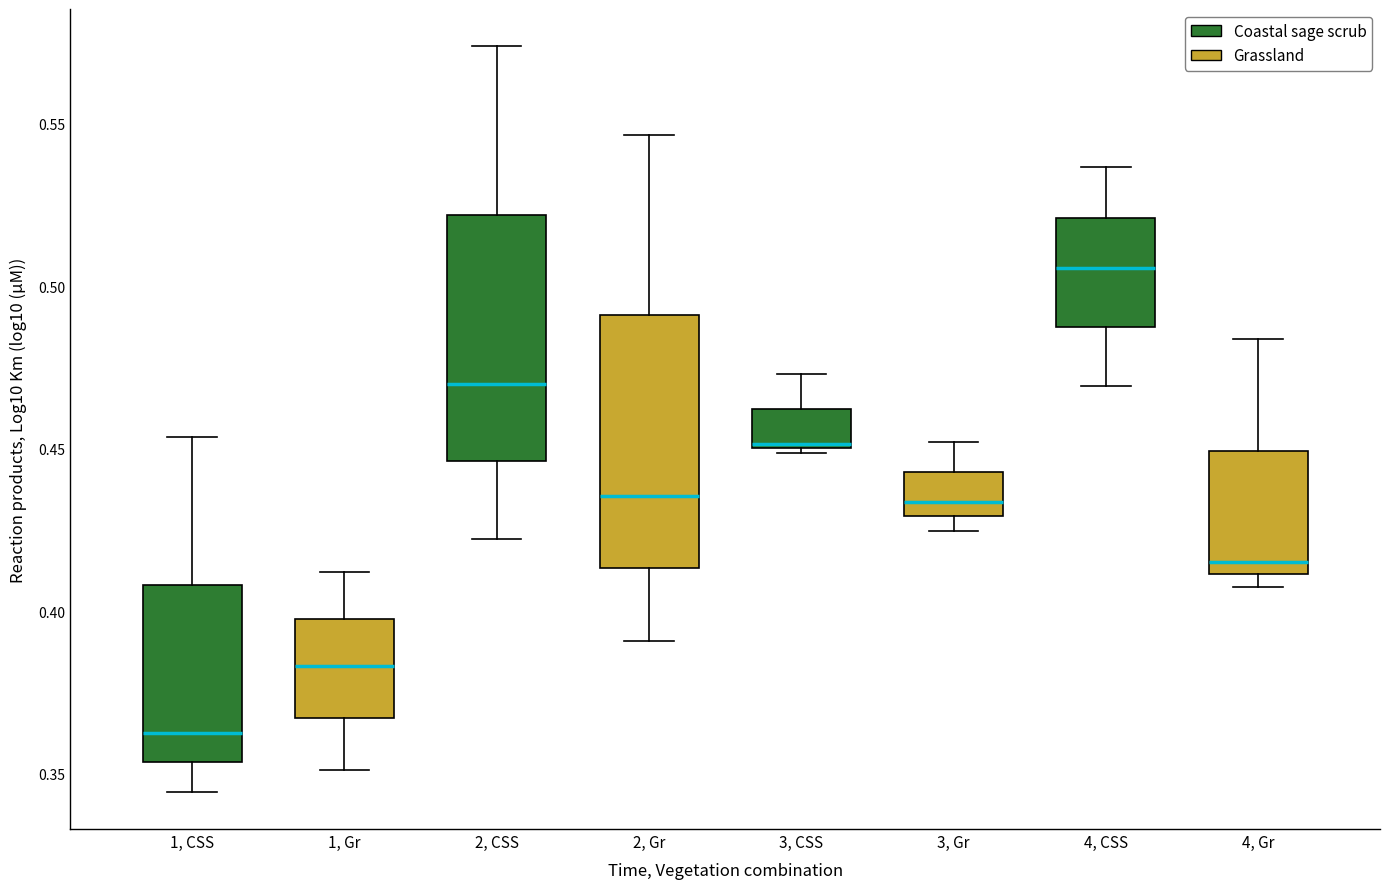

Which box's median line is the lowest?

1, CSS (Coastal sage scrub)